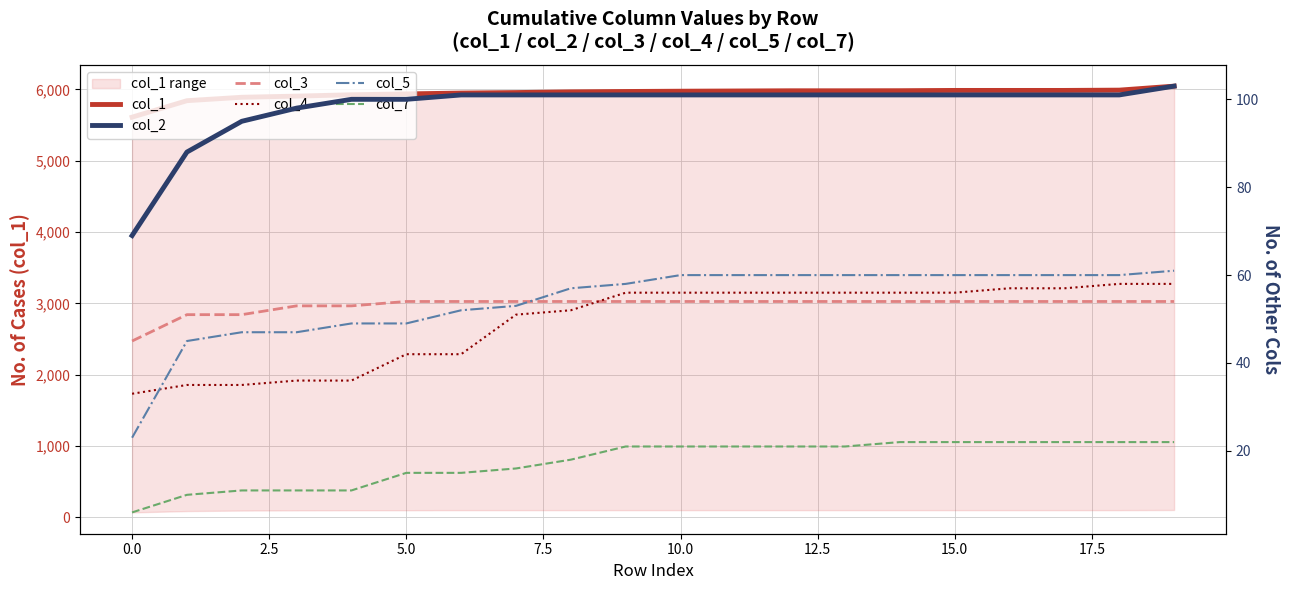

What is the difference between the second highest and minimum values in the col_2 series?

32